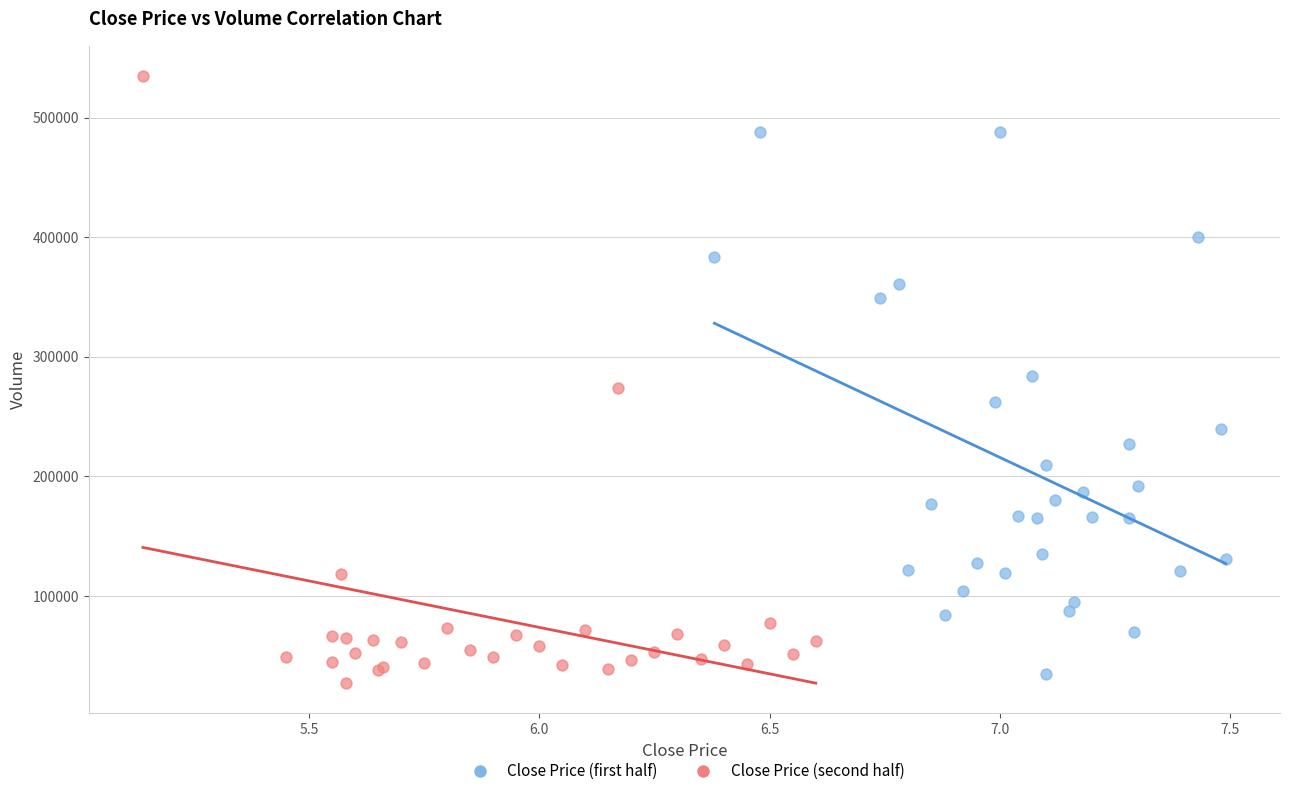

Which series has the largest Y range (max minus min)?

Close Price (second half)